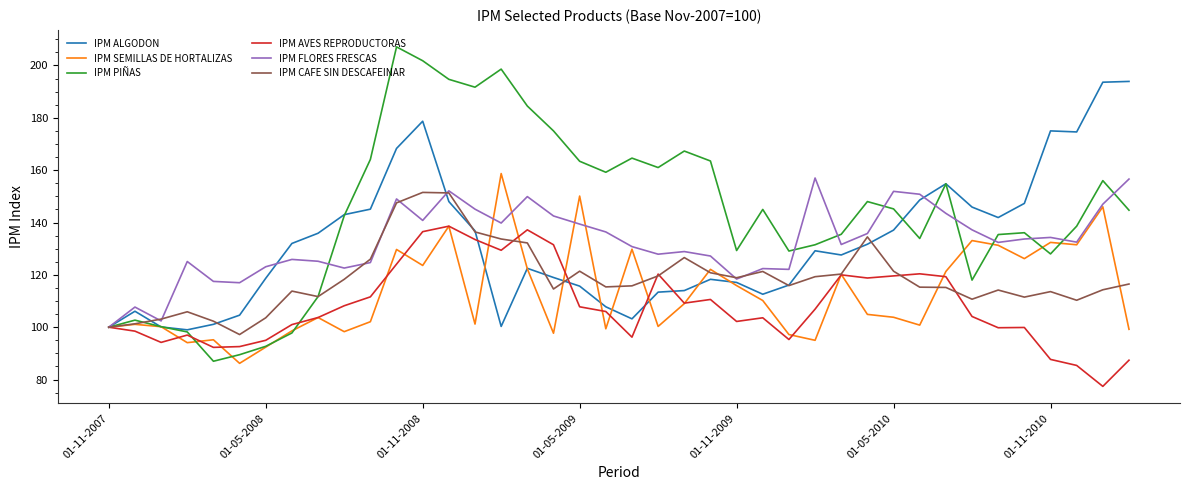

Which series has the largest total across all categories?

IPM PIÑAS